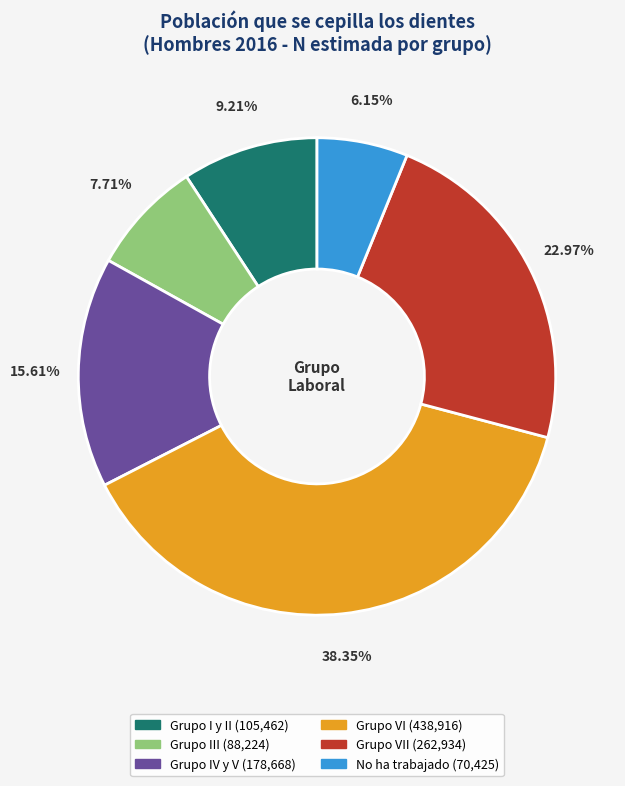

How many slices are in this pie chart?

6